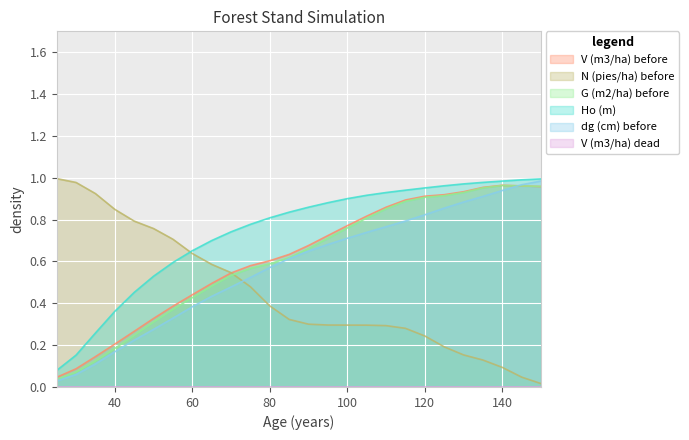

What is the greatest value displayed?

1.0